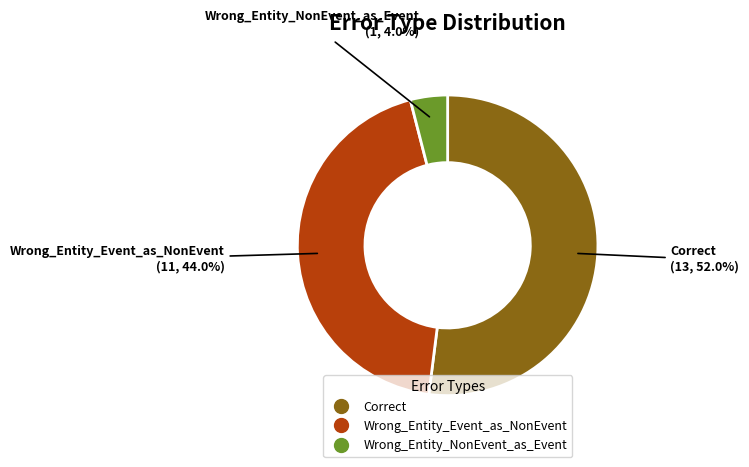

How many slices are in this pie chart?

3